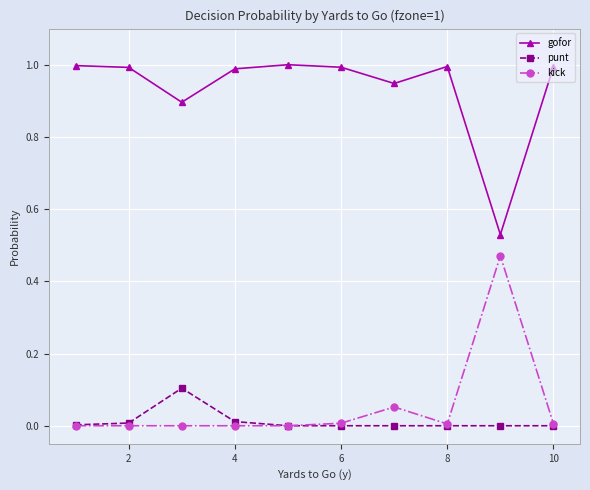

Which series has the largest total across all categories?

gofor